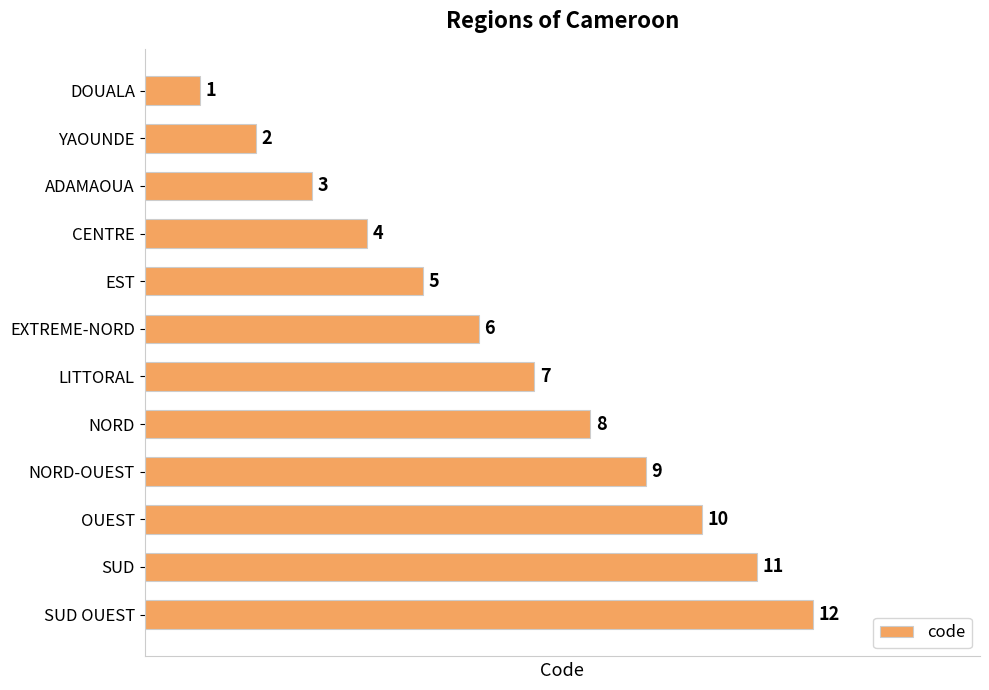

List the labels in order of value, largest first.

SUD OUEST, SUD, OUEST, NORD-OUEST, NORD, LITTORAL, EXTREME-NORD, EST, CENTRE, ADAMAOUA, YAOUNDE, DOUALA